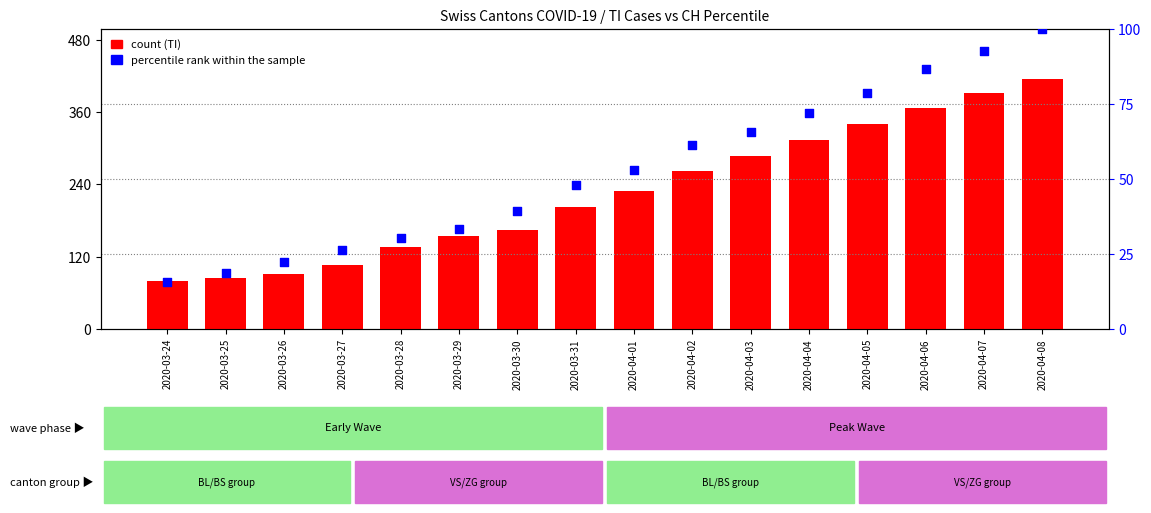

Which series reaches the maximum Y coordinate?

TI (count)